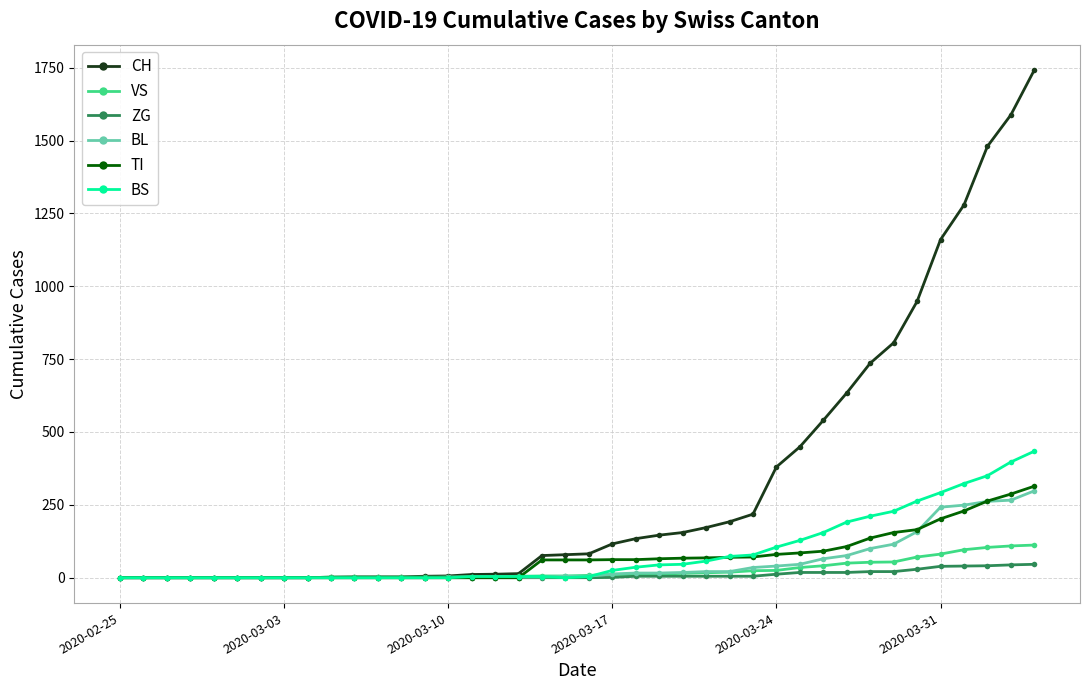

Which series has the largest range (max minus min)?

CH